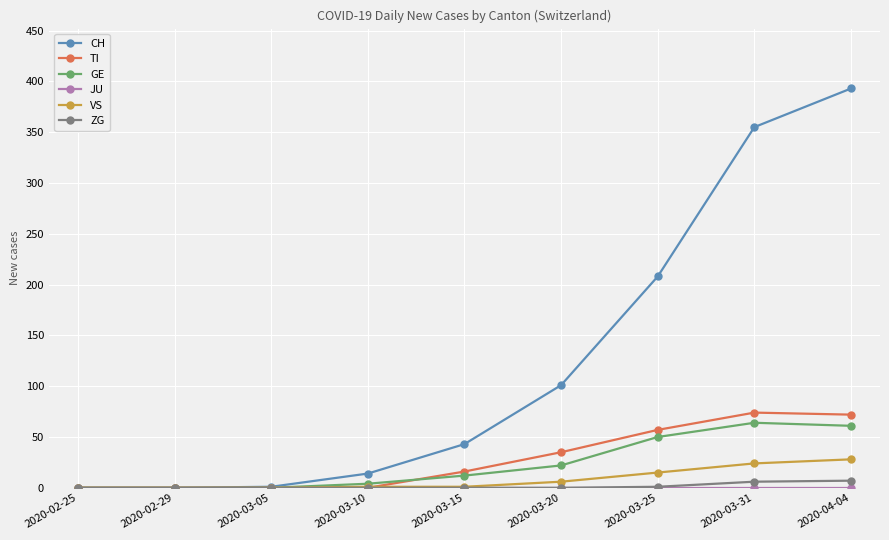

The GE series shows 0 at 2020-02-25. True or false?

True